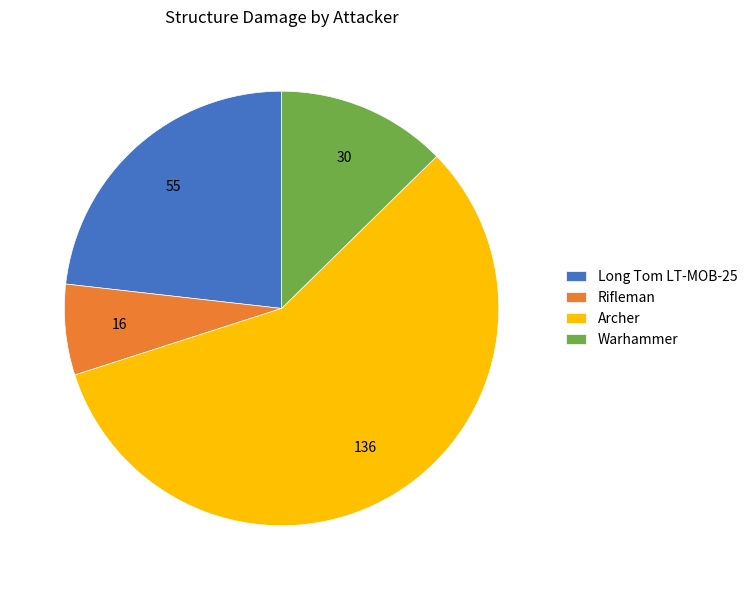

The Long Tom LT-MOB-25 slice represents 18% of the pie. True or false?

False